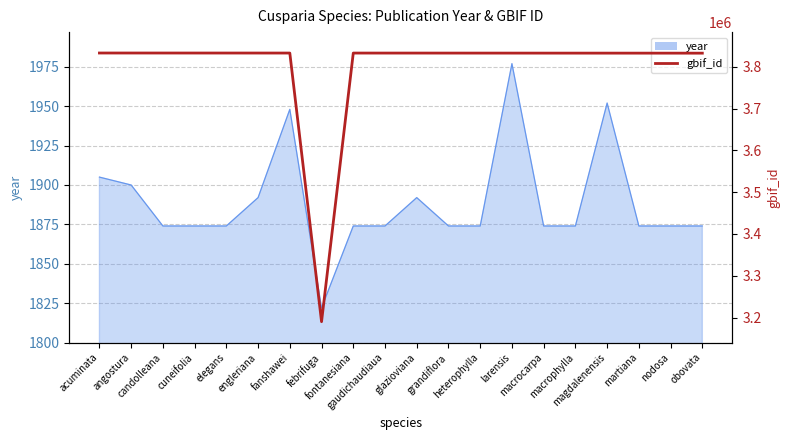

Does the chart display data point markers on the line(s)?

No